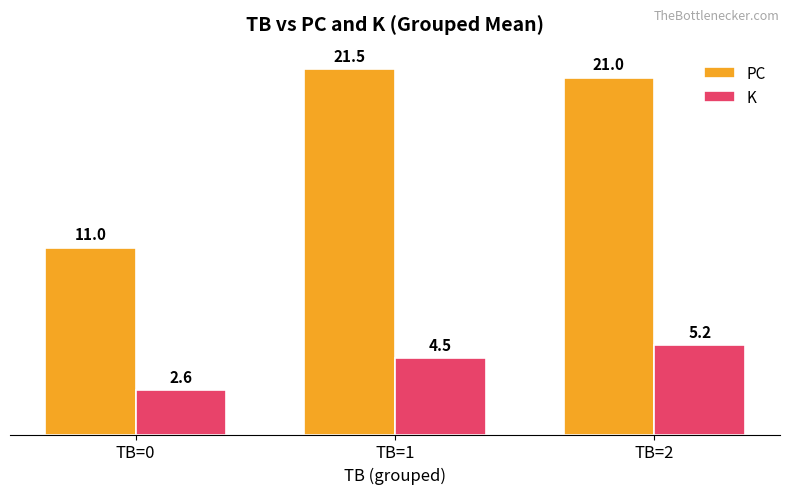

What is the sum of all PC values?

53.5